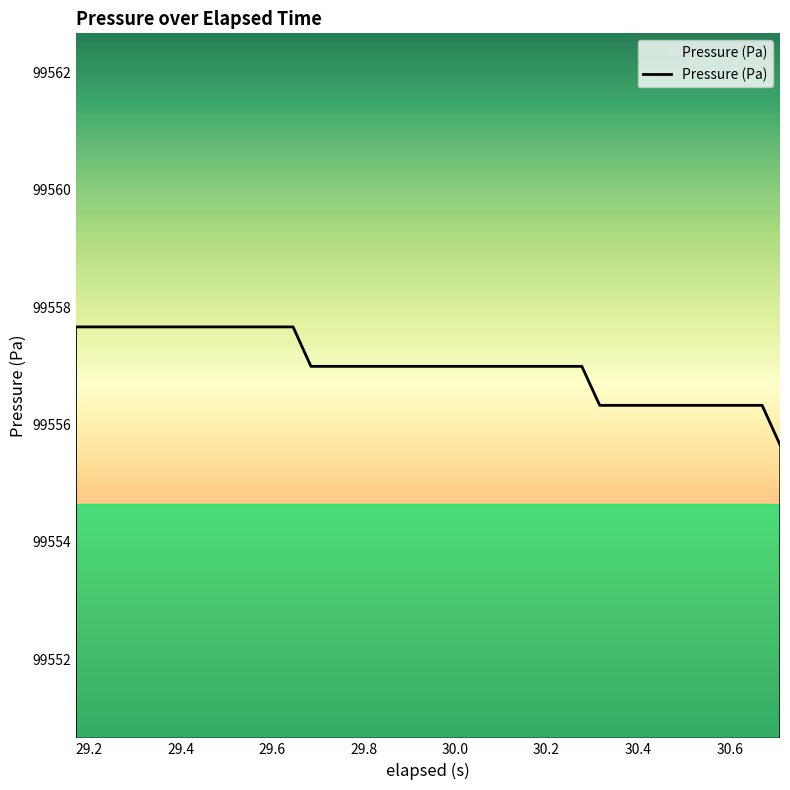

Which label corresponds to the largest value in the chart?

29.171999999999997